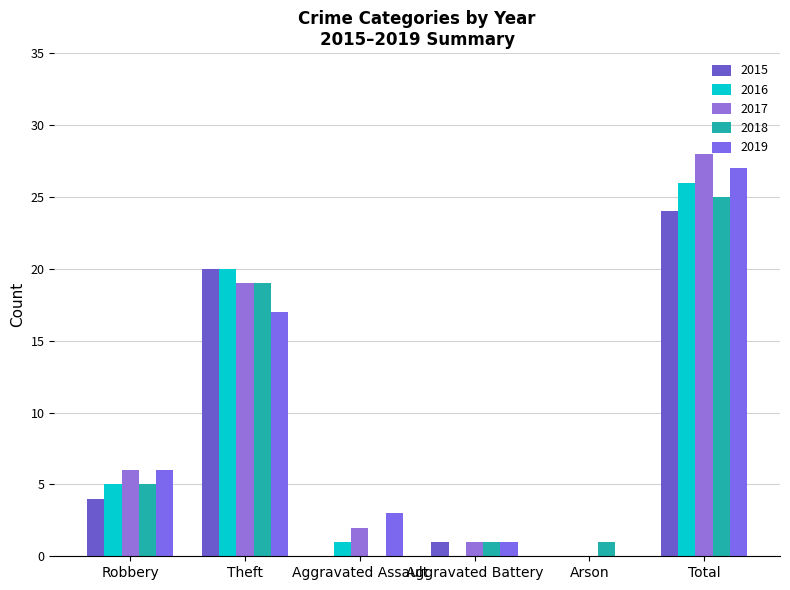

How many groups of bars are there?

6